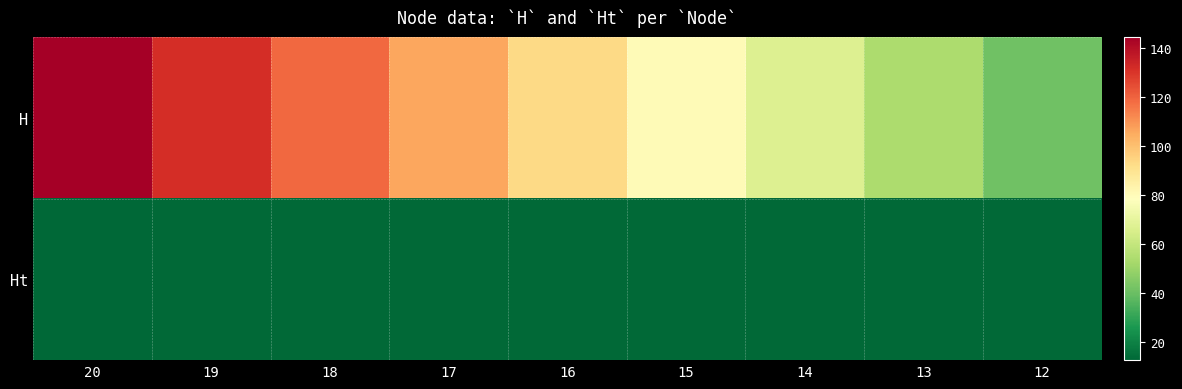

Which series changed the most between 19 and 14?

H